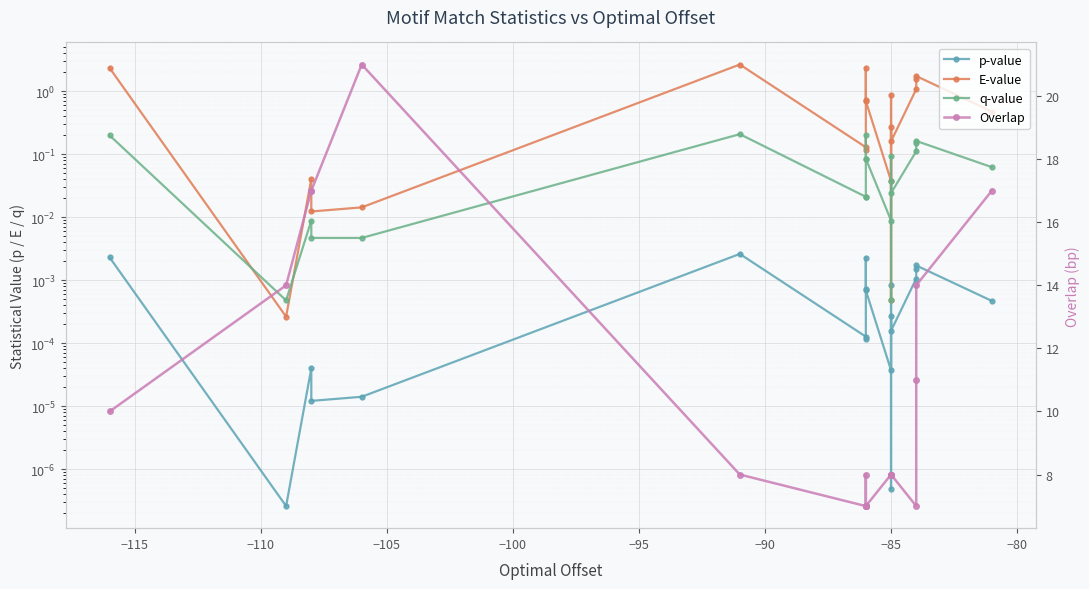

At −95, list the series in order from largest to smallest.

Overlap, E-value, q-value, p-value